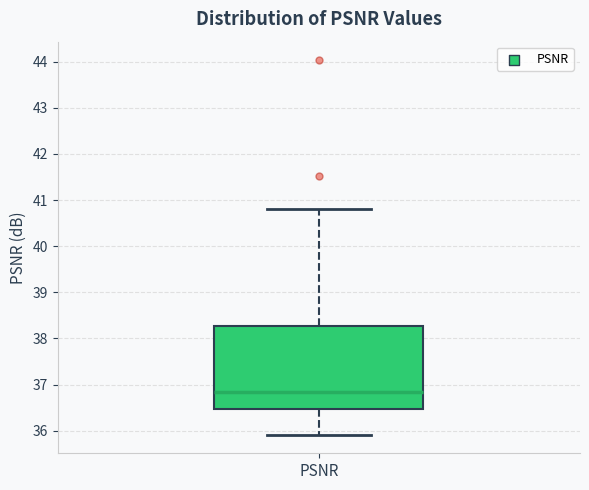

Transcribe this box plot: give where the median line is, the range the box spans, and where the two whiskers end, as read against the y-axis. The values are not printed on the chart, so give them approximately, as read against the axis.

median 36.8, box 36.5 to 38.3, whiskers 35.9 to 40.8